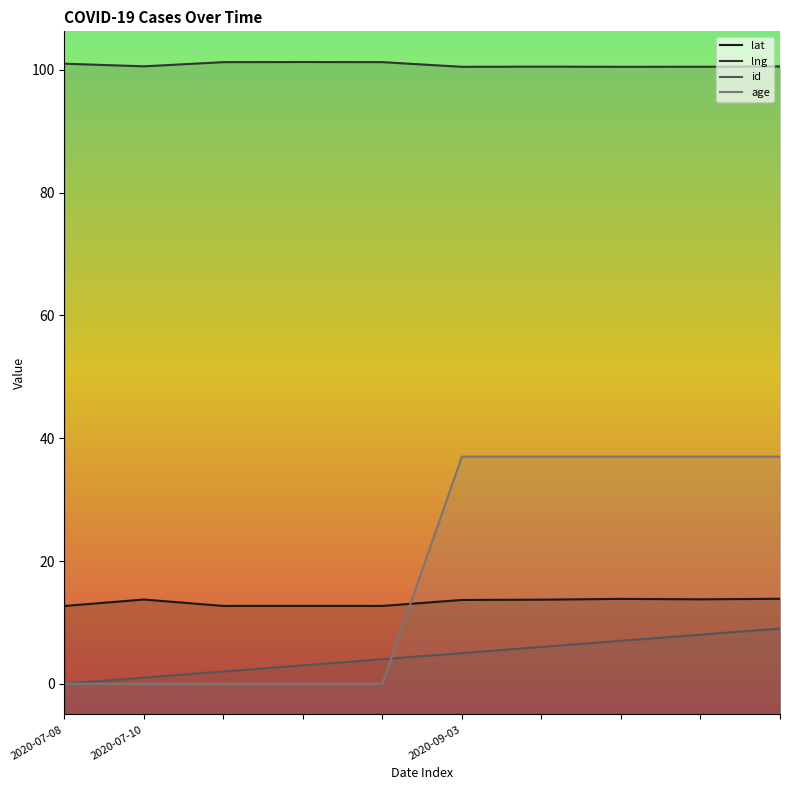

How many data points does each series have?

10